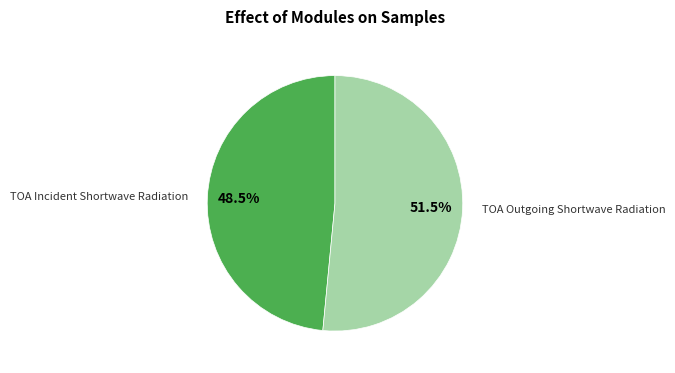

What is the largest slice in the pie chart?

TOA Outgoing Shortwave Radiation